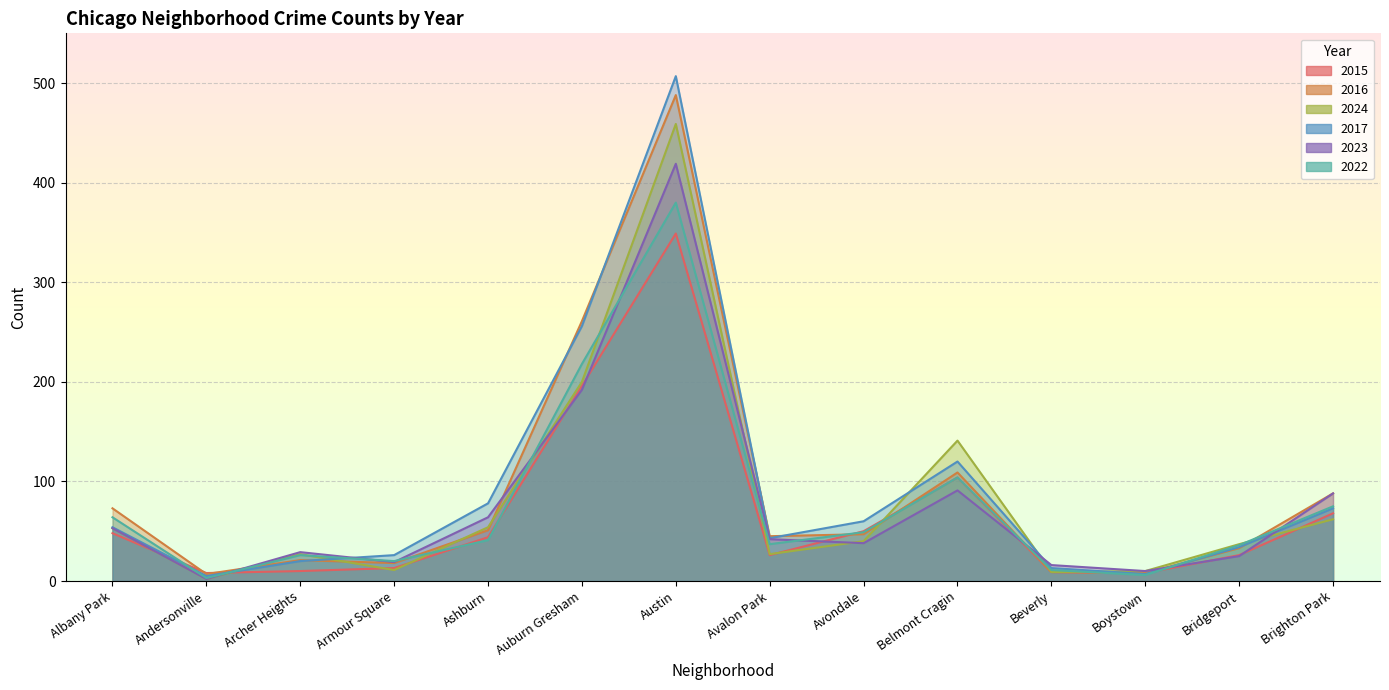

Rank the series at Beverly from highest to lowest value.

2023, 2017, 2022, 2015, 2016, 2024